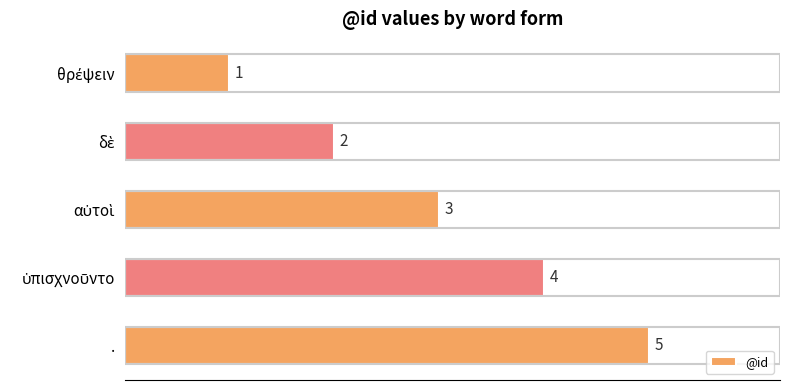

True or false: the data shows 5 at ..

True